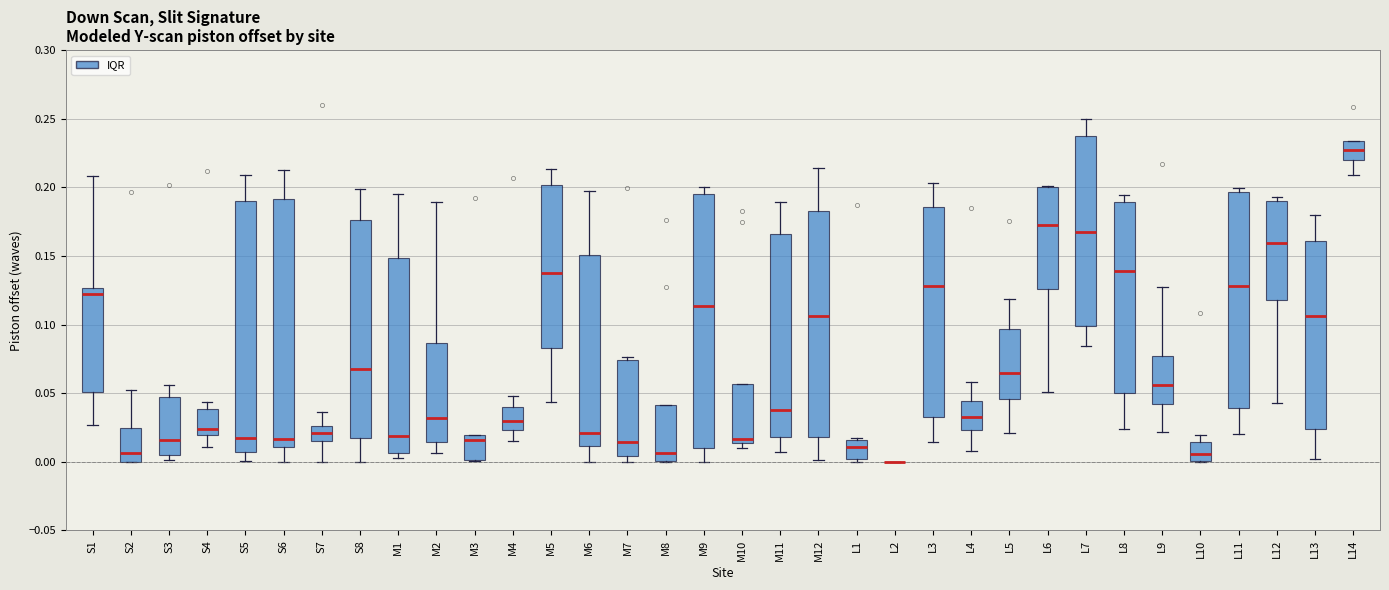

Reading left to right, transcribe this box plot: for each box, give where its median line is, the range the box spans, and where its two whiskers end, as read against the y-axis. The values are not printed on the chart, so give them approximately, as read against the axis.

S1: median 0.120, box 0.050 to 0.125, whiskers 0.025 to 0.210
S2: median 0.005, box 0.000 to 0.025, whiskers 0.000 to 0.055
S3: median 0.015, box 0.005 to 0.050, whiskers 0.000 to 0.055
S4: median 0.025, box 0.020 to 0.040, whiskers 0.010 to 0.045
S5: median 0.015, box 0.005 to 0.190, whiskers 0.000 to 0.210
S6: median 0.015, box 0.010 to 0.190, whiskers 0.000 to 0.210
S7: median 0.020, box 0.015 to 0.025, whiskers 0.000 to 0.035
S8: median 0.070, box 0.015 to 0.175, whiskers 0.000 to 0.200
M1: median 0.020, box 0.005 to 0.150, whiskers 0.005 (just below the box's lower edge) to 0.195
M2: median 0.030, box 0.015 to 0.085, whiskers 0.005 to 0.190
M3: median 0.015, box 0.000 to 0.020, whiskers 0.000 to 0.020
M4: median 0.030, box 0.025 to 0.040, whiskers 0.015 to 0.050
M5: median 0.140, box 0.085 to 0.200, whiskers 0.045 to 0.215
M6: median 0.020, box 0.010 to 0.150, whiskers 0.000 to 0.195
M7: median 0.015, box 0.005 to 0.075, whiskers 0.000 to 0.075 (just above the box's upper edge)
M8: median 0.005, box 0.000 to 0.040, whiskers 0.000 to 0.040
M9: median 0.115, box 0.010 to 0.195, whiskers 0.000 to 0.200
M10: median 0.015 (just above the box's lower edge), box 0.015 to 0.055, whiskers 0.010 to 0.055
M11: median 0.040, box 0.020 to 0.165, whiskers 0.005 to 0.190
M12: median 0.105, box 0.020 to 0.185, whiskers 0.000 to 0.215
L1: median 0.010, box 0.000 to 0.015, whiskers 0.000 (just below the box's lower edge) to 0.015
L2: box collapsed to a line at 0.000, whiskers 0.000 to 0.000
L3: median 0.130, box 0.035 to 0.185, whiskers 0.015 to 0.205
L4: median 0.035, box 0.025 to 0.045, whiskers 0.010 to 0.060
L5: median 0.065, box 0.045 to 0.095, whiskers 0.020 to 0.120
L6: median 0.175, box 0.125 to 0.200, whiskers 0.050 to 0.200
L7: median 0.170, box 0.100 to 0.235, whiskers 0.085 to 0.250
L8: median 0.140, box 0.050 to 0.190, whiskers 0.025 to 0.195
L9: median 0.055, box 0.040 to 0.075, whiskers 0.020 to 0.125
L10: median 0.005, box 0.000 to 0.015, whiskers 0.000 to 0.020
L11: median 0.130, box 0.040 to 0.195, whiskers 0.020 to 0.200
L12: median 0.160, box 0.120 to 0.190, whiskers 0.045 to 0.195
L13: median 0.105, box 0.025 to 0.160, whiskers 0.000 to 0.180
L14: median 0.225, box 0.220 to 0.235, whiskers 0.210 to 0.235